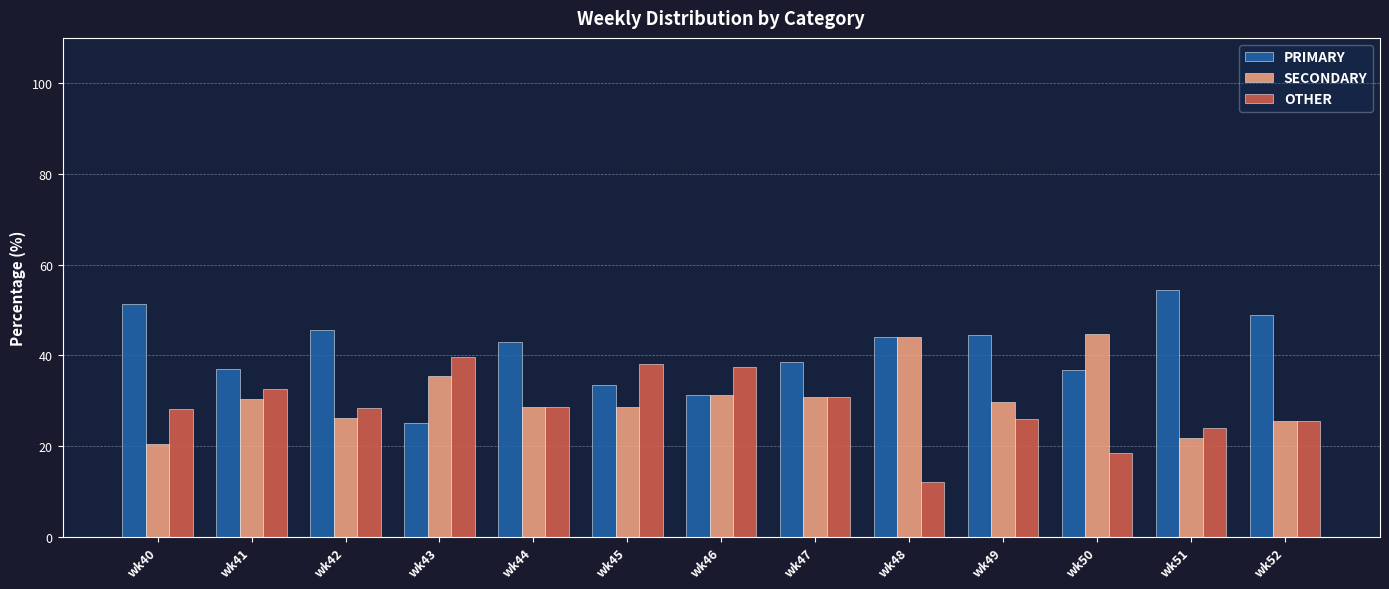

At which label does OTHER reach its minimum?

wk48